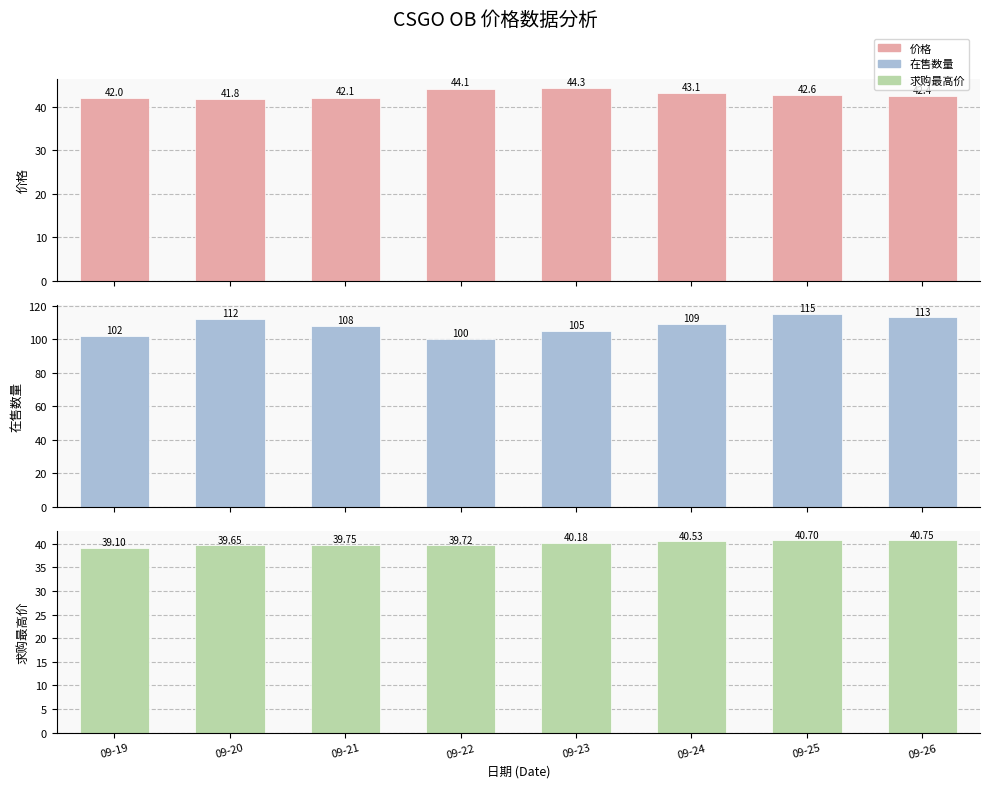

Is it true that 在售数量 equals 109.0 at 09-24?

True